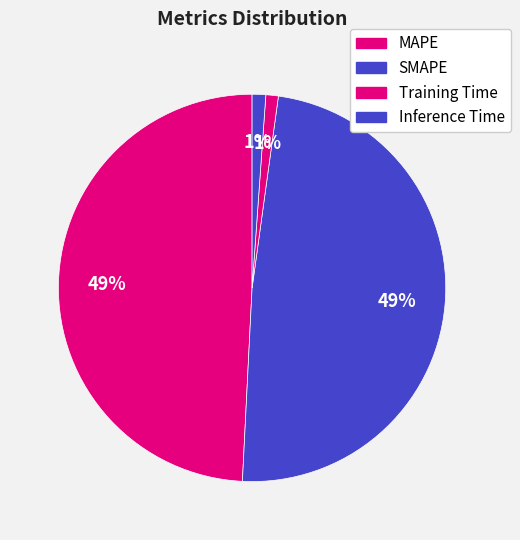

Is there a majority slice in this chart?

No